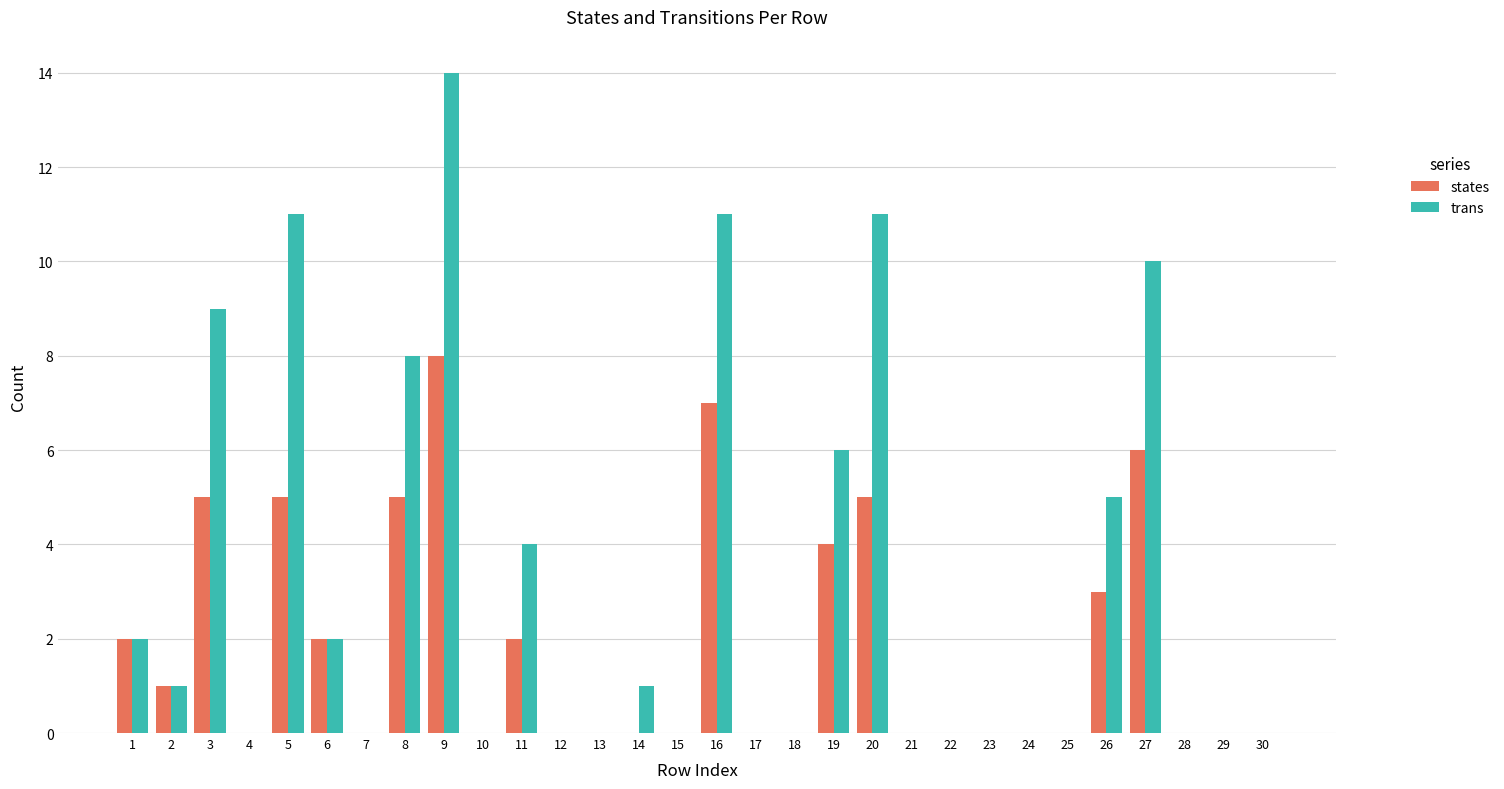

At which category is the sum across all series the highest?

9